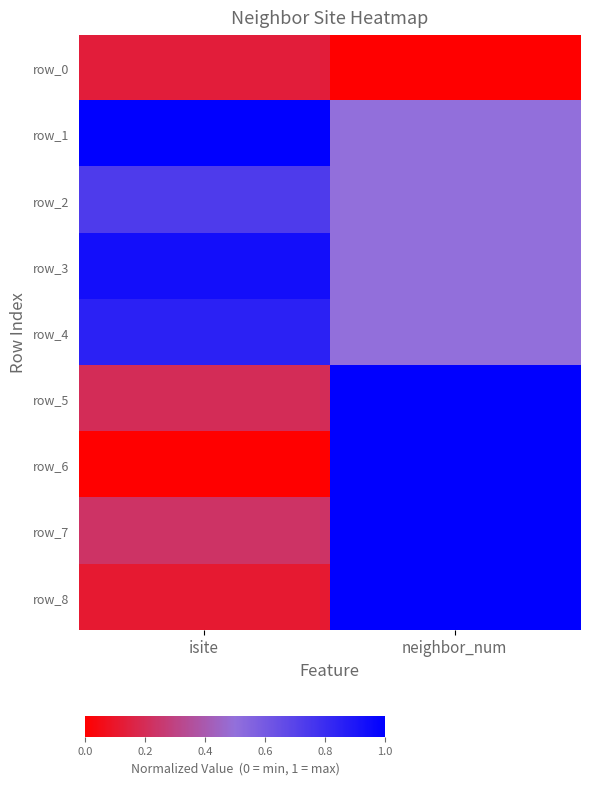

At which category is the sum across all series the highest?

neighbor_num